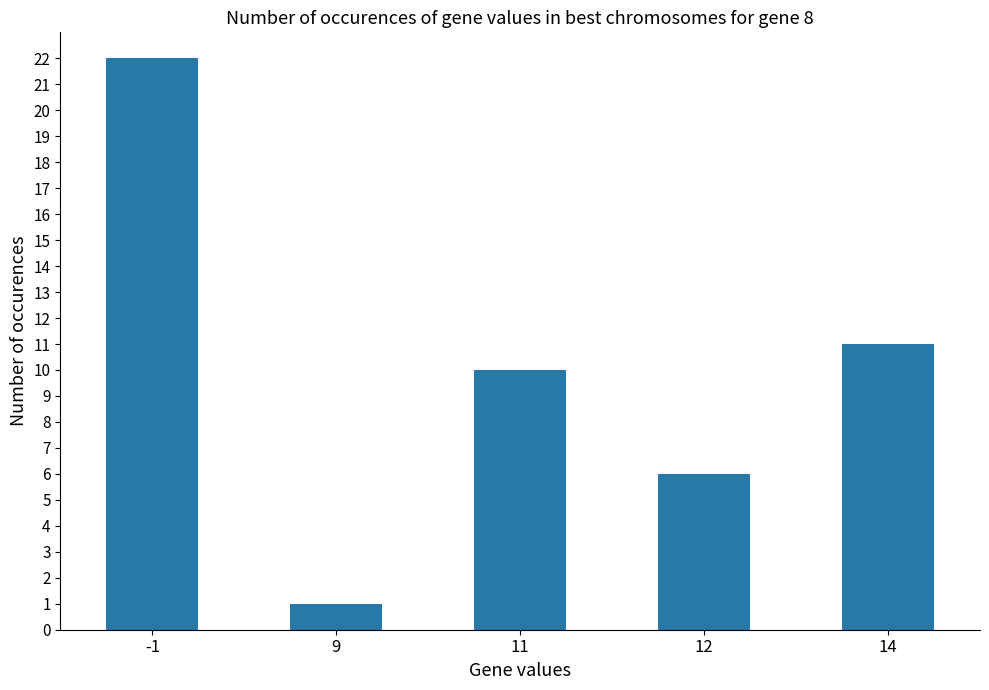

What is the change in value from 9 to 11?

+9